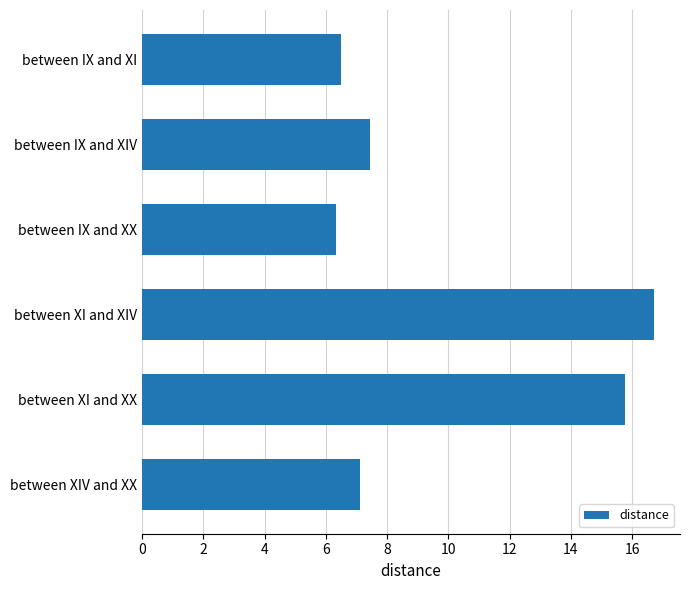

Reading top to bottom, list all the values displayed in this chart.

between IX and XI=6.5	between IX and XIV=7.4	between IX and XX=6.3	between XI and XIV=16.7	between XI and XX=15.8	between XIV and XX=7.1